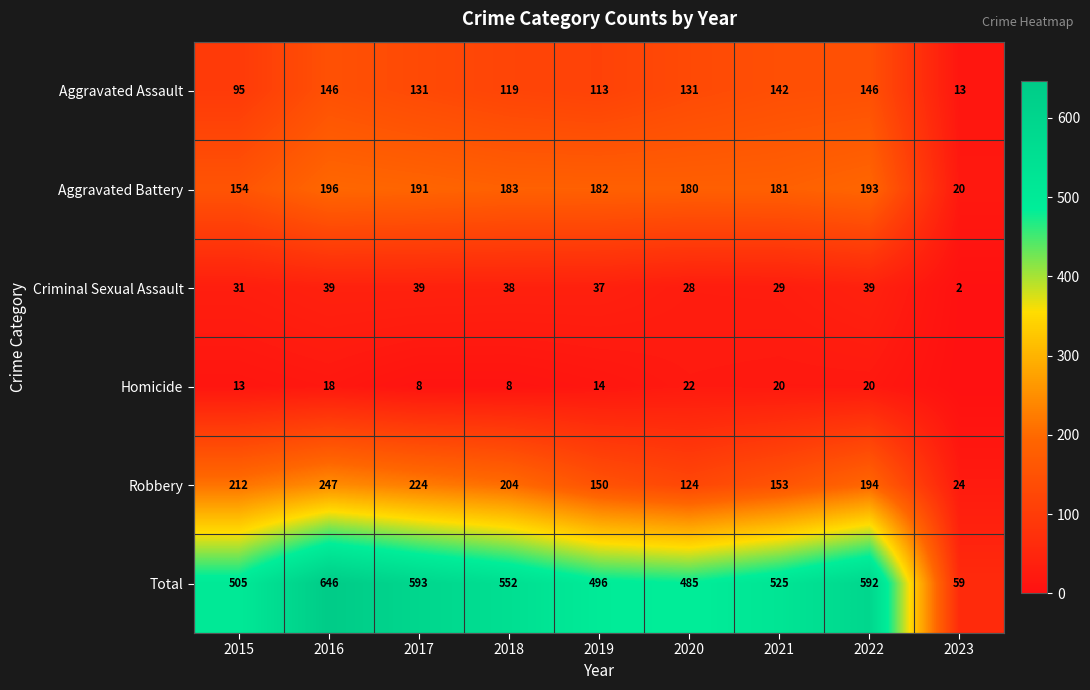

What is the total value across all series at 2021?

1050